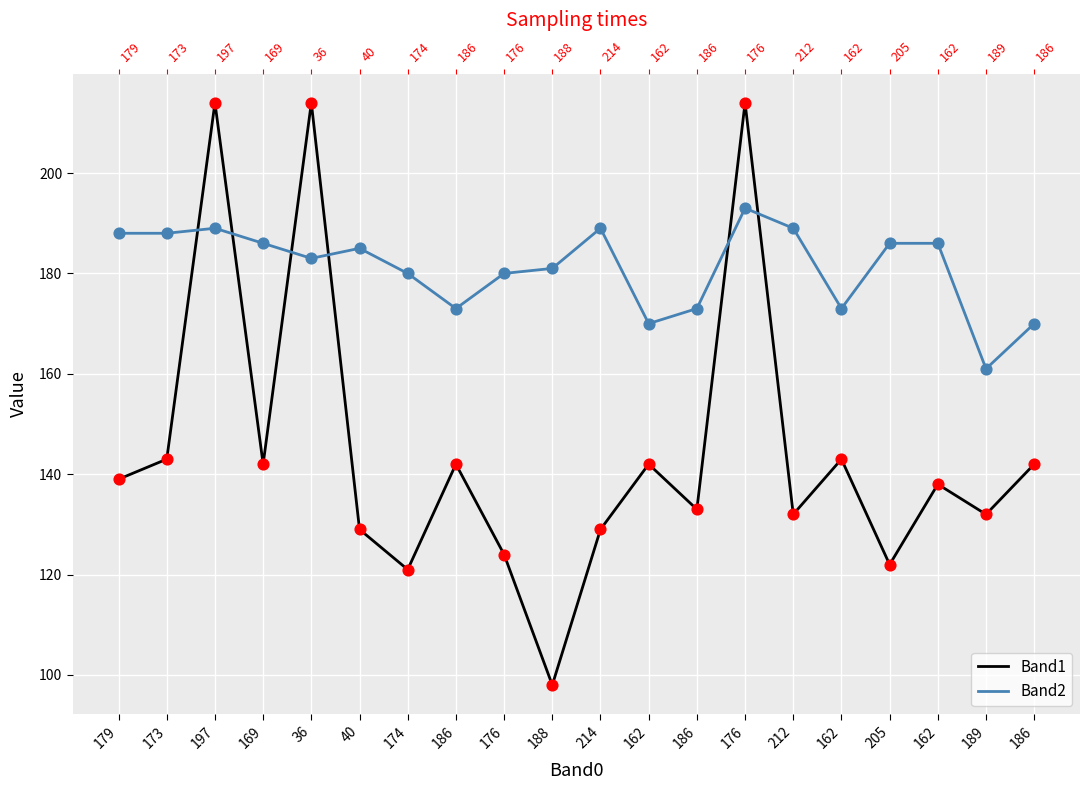

At how many categories does at least one series exceed 160?

20